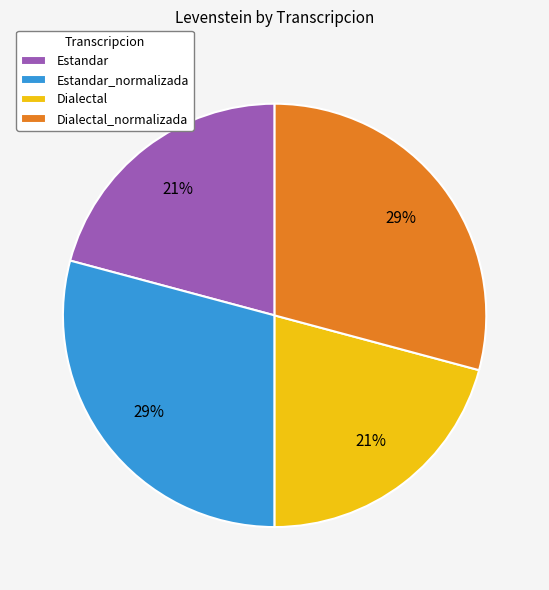

Is the sum of Estandar and Dialectal greater than half?

No